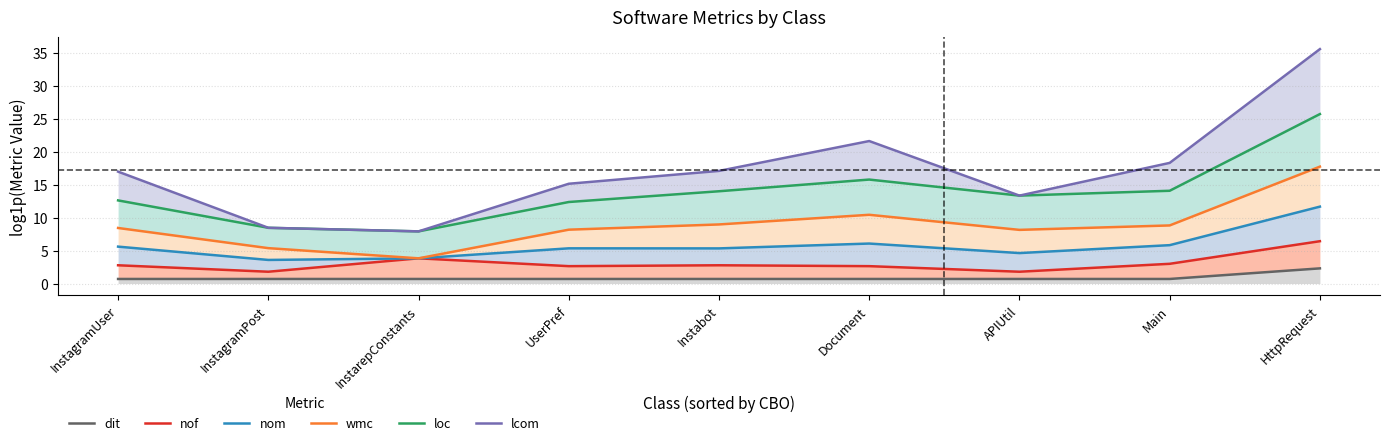

Rank the categories by lcom value from lowest to highest.

InstarepConstants, InstagramPost, APIUtil, UserPref, InstagramUser, Instabot, Main, Document, HttpRequest